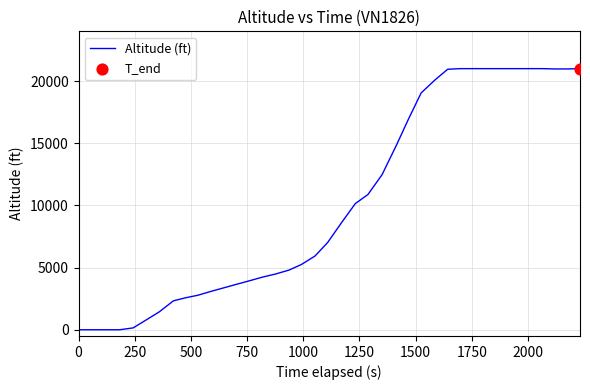

What is the difference between the maximum and minimum values?

21000